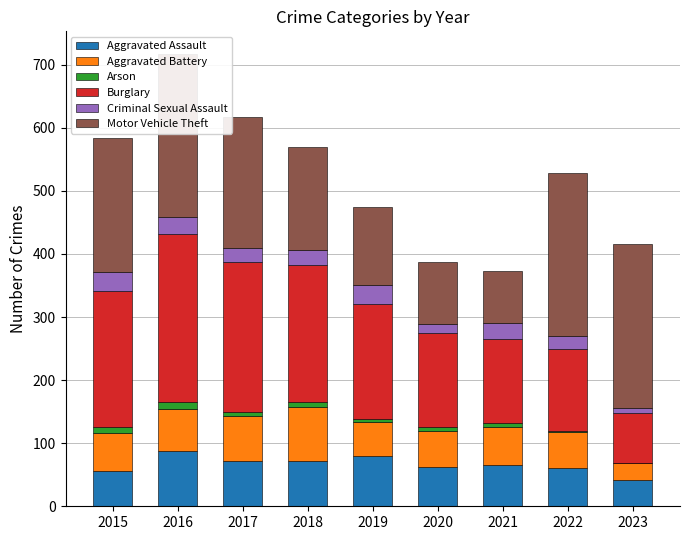

Are the bars grouped side by side (vs. stacked)?

No